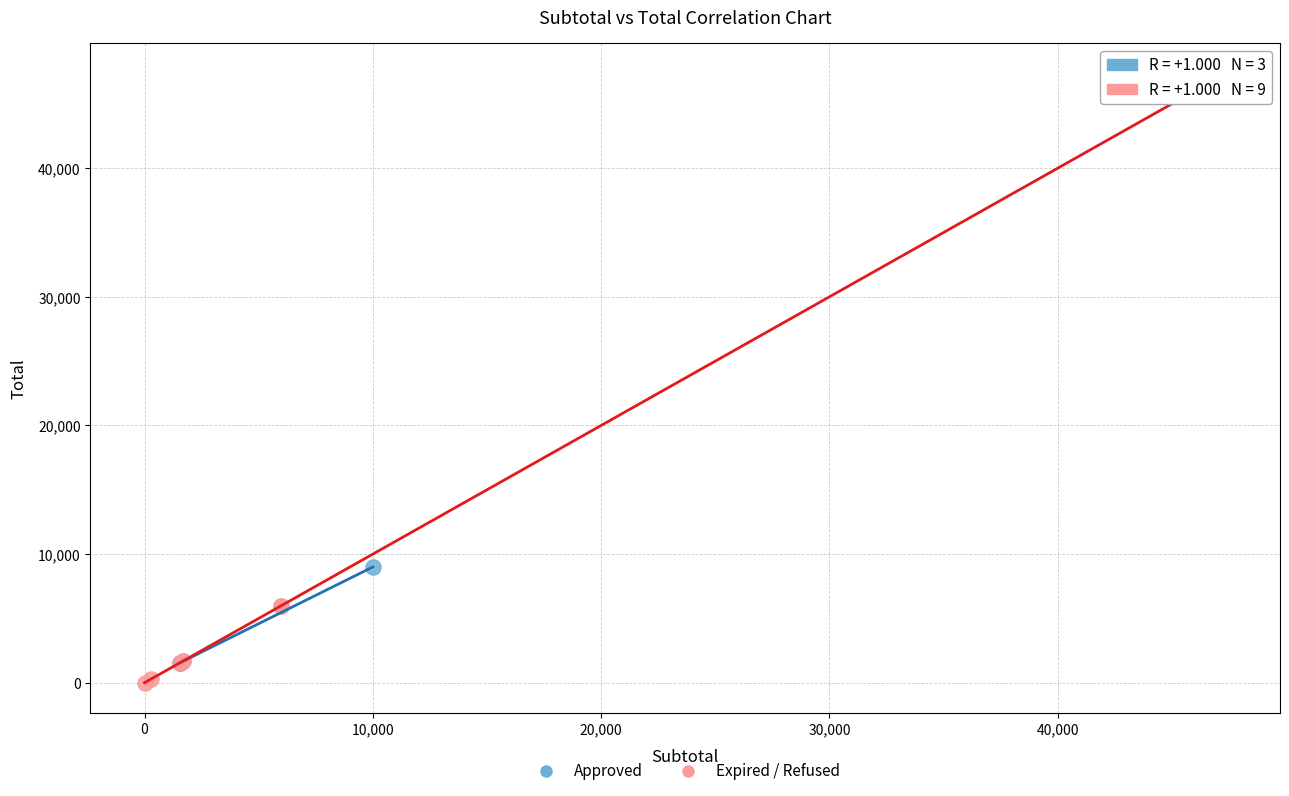

What are all the series names shown in the legend?

Approved, Expired / Refused